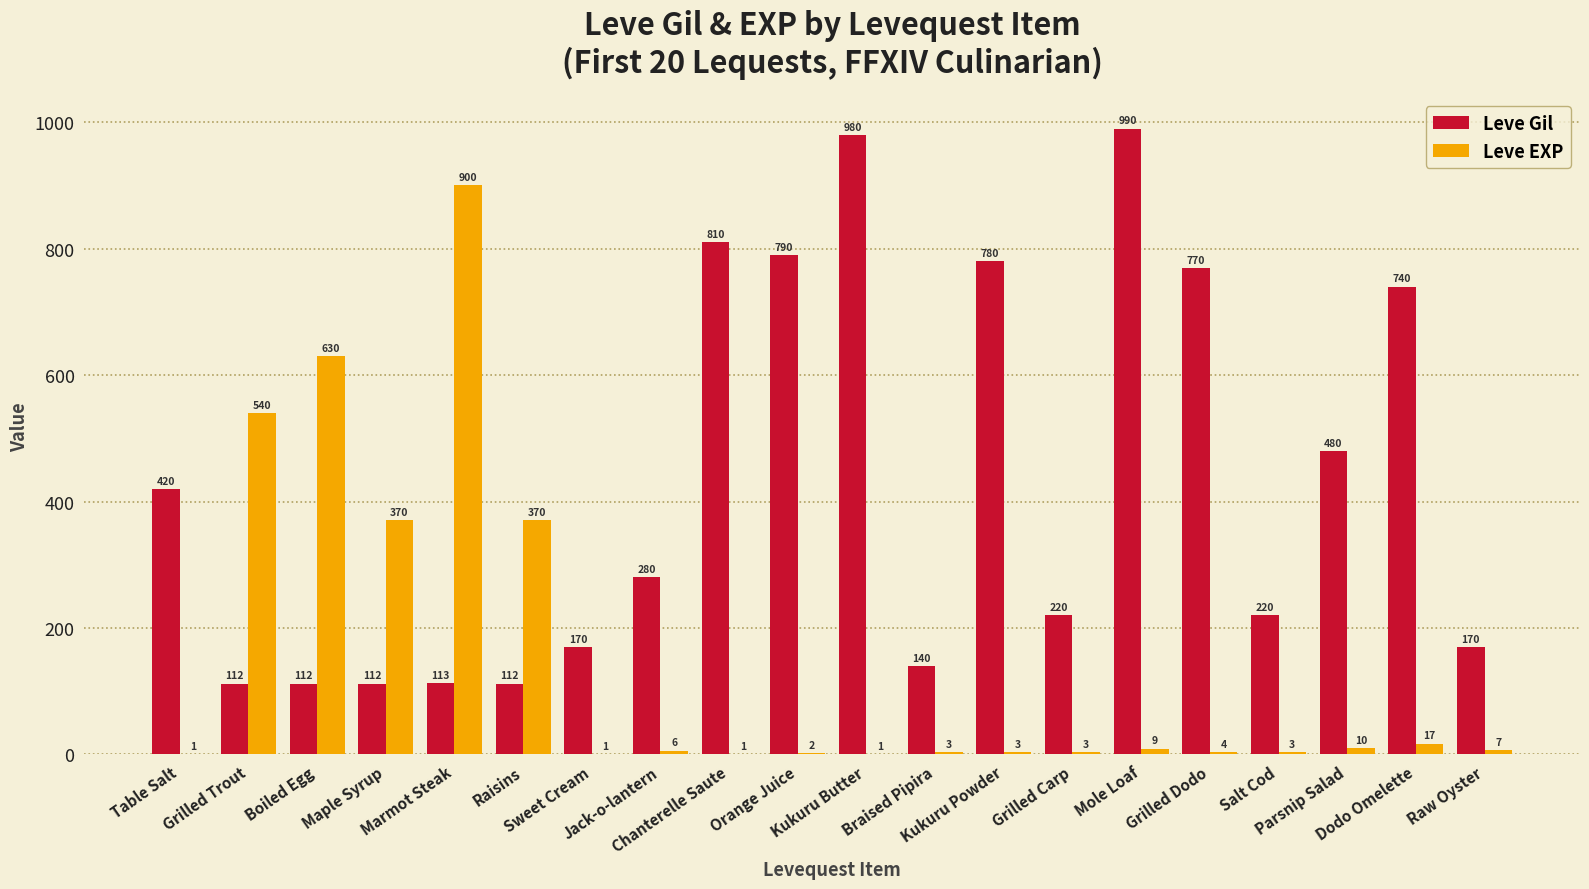

Reading right to left, what are all the values shown in this chart?

Leve Gil: Raw Oyster=170	Dodo Omelette=740	Parsnip Salad=480	Salt Cod=220	Grilled Dodo=770	Mole Loaf=990	Grilled Carp=220	Kukuru Powder=780	Braised Pipira=140	Kukuru Butter=980	Orange Juice=790	Chanterelle Saute=810	Jack-o-lantern=280	Sweet Cream=170	Raisins=112	Marmot Steak=113	Maple Syrup=112	Boiled Egg=112	Grilled Trout=112	Table Salt=420
Leve EXP: Raw Oyster=7	Dodo Omelette=17	Parsnip Salad=10	Salt Cod=3	Grilled Dodo=4	Mole Loaf=9	Grilled Carp=3	Kukuru Powder=3	Braised Pipira=3	Kukuru Butter=1	Orange Juice=2	Chanterelle Saute=1	Jack-o-lantern=6	Sweet Cream=1	Raisins=370	Marmot Steak=900	Maple Syrup=370	Boiled Egg=630	Grilled Trout=540	Table Salt=1